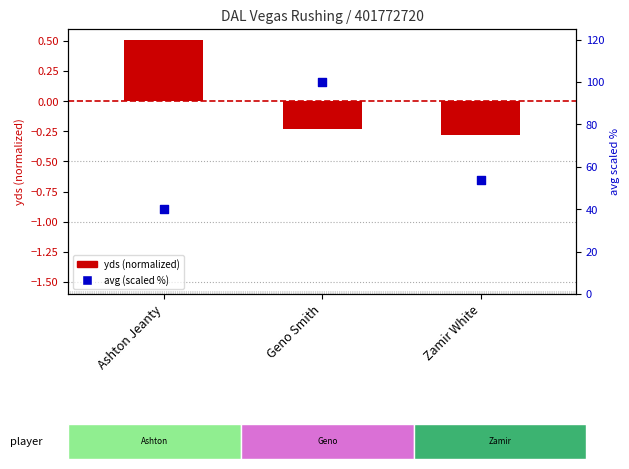

What is the change in value from Ashton Jeanty to Zamir White?

+14